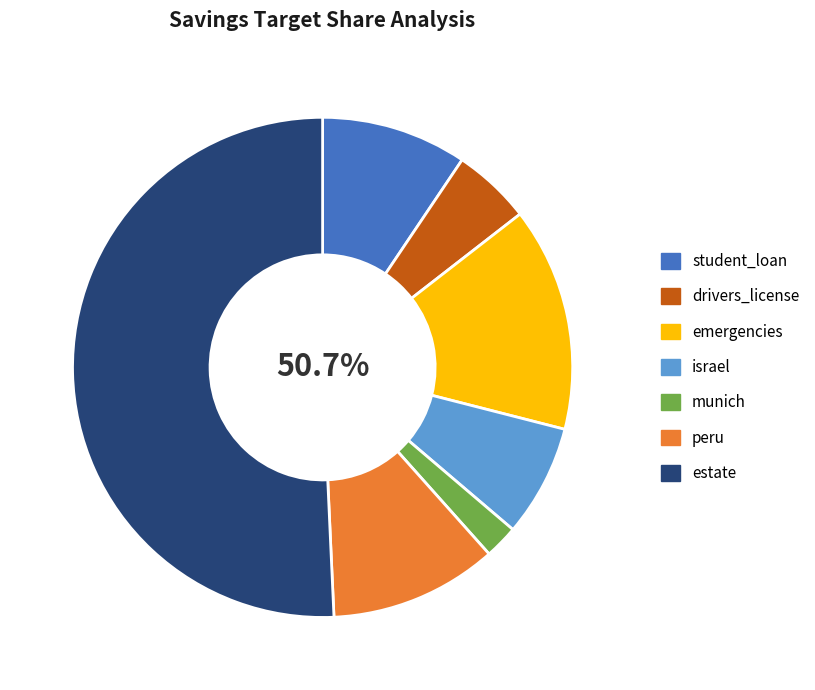

Between emergencies and peru, which is larger?

emergencies